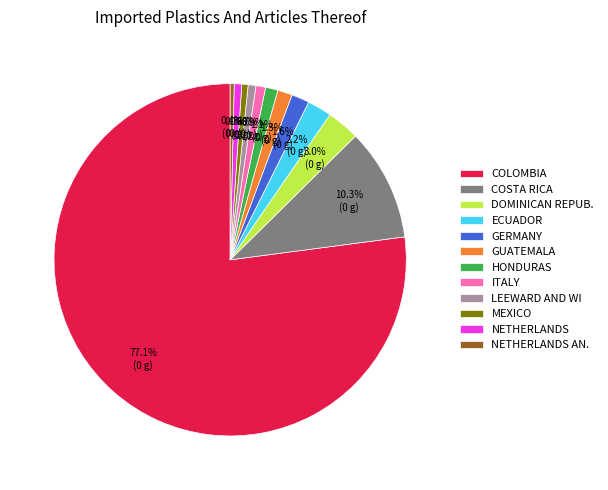

Combined, do COLOMBIA and COSTA RICA account for over 50%?

Yes